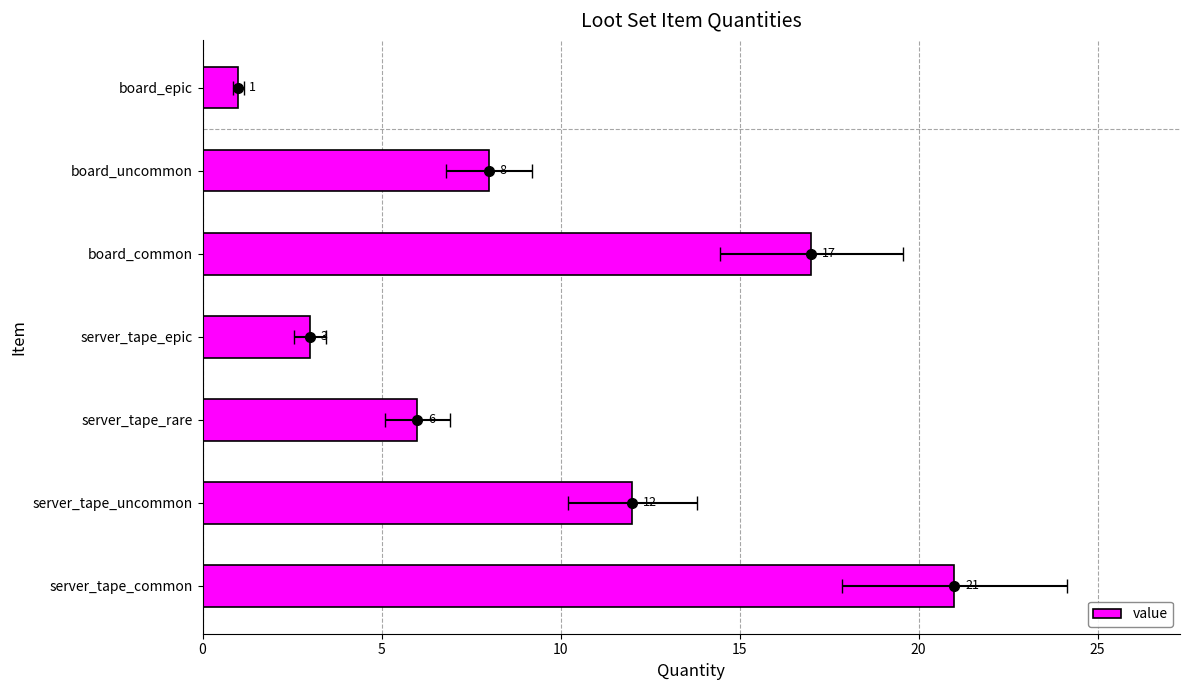

What is the average value?

10